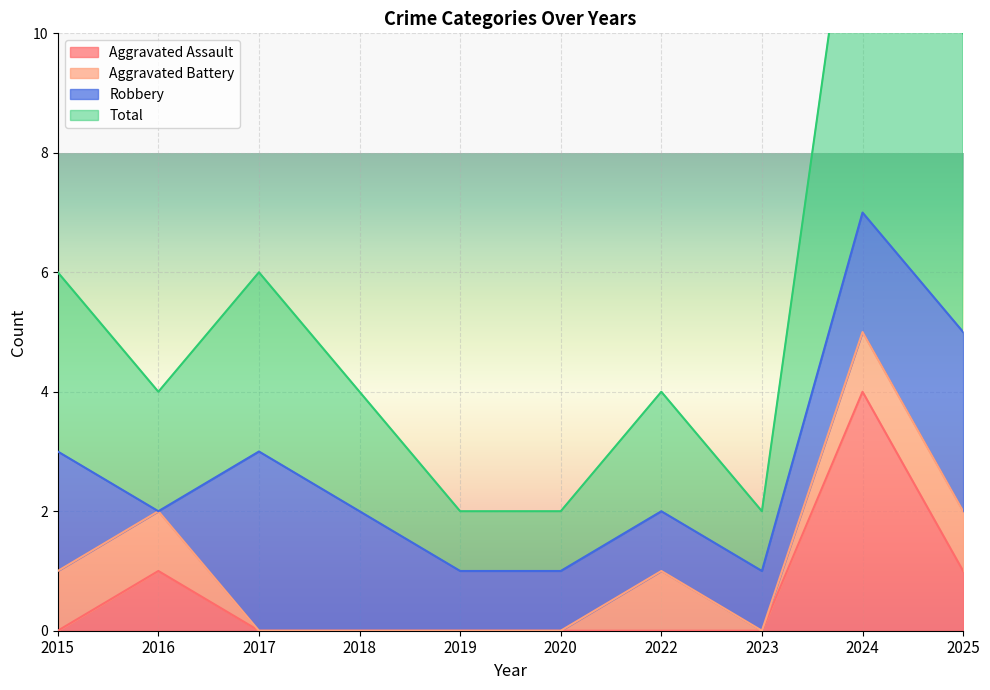

Is it true that Aggravated Assault equals 2 at 2024?

False